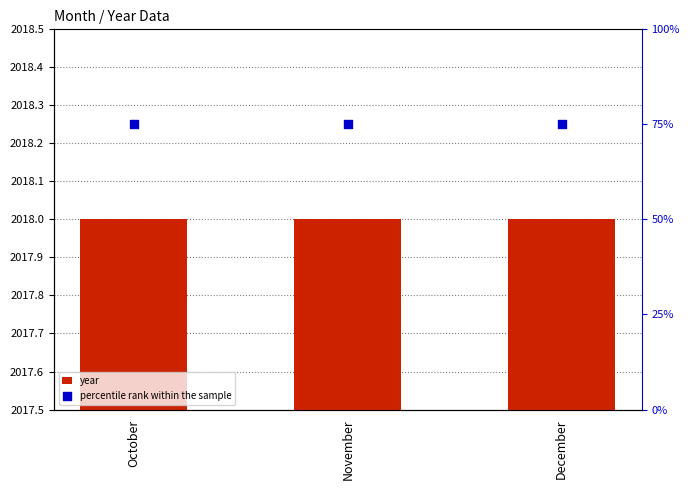

Which series has the largest Y range (max minus min)?

year